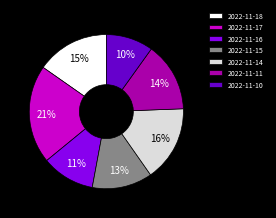

Does 2022-11-15 account for over 50% of the chart?

No